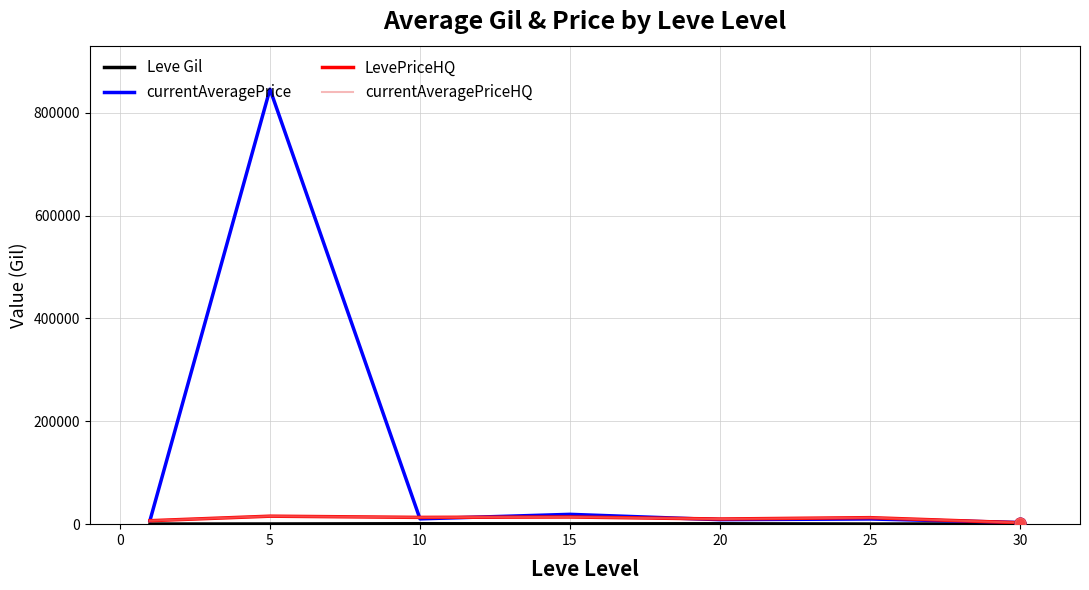

Does the chart have visible grid lines?

Yes